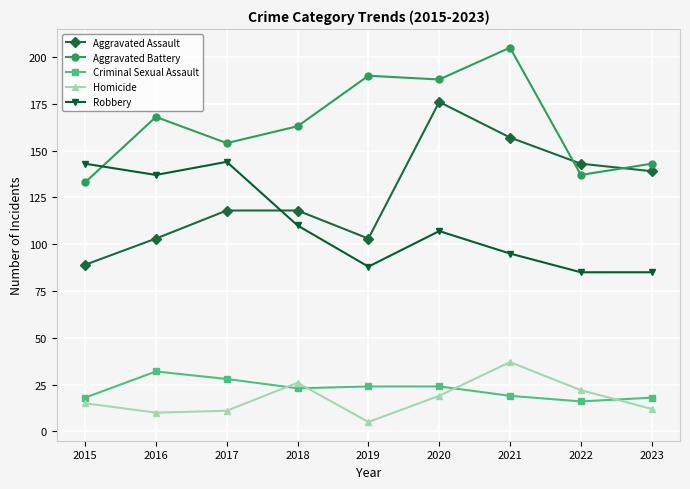

What are all the series names shown in the legend?

Aggravated Assault, Aggravated Battery, Criminal Sexual Assault, Homicide, Robbery